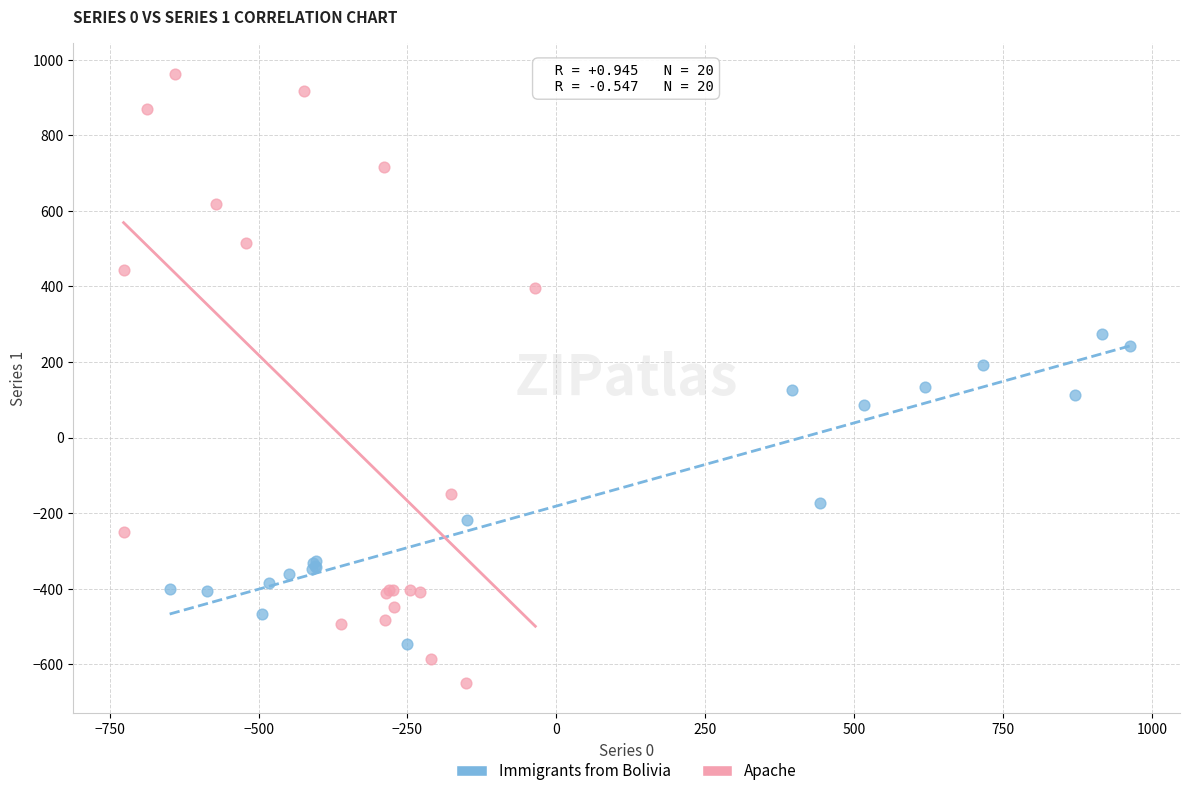

Which series contains the lowest Y value?

Apache